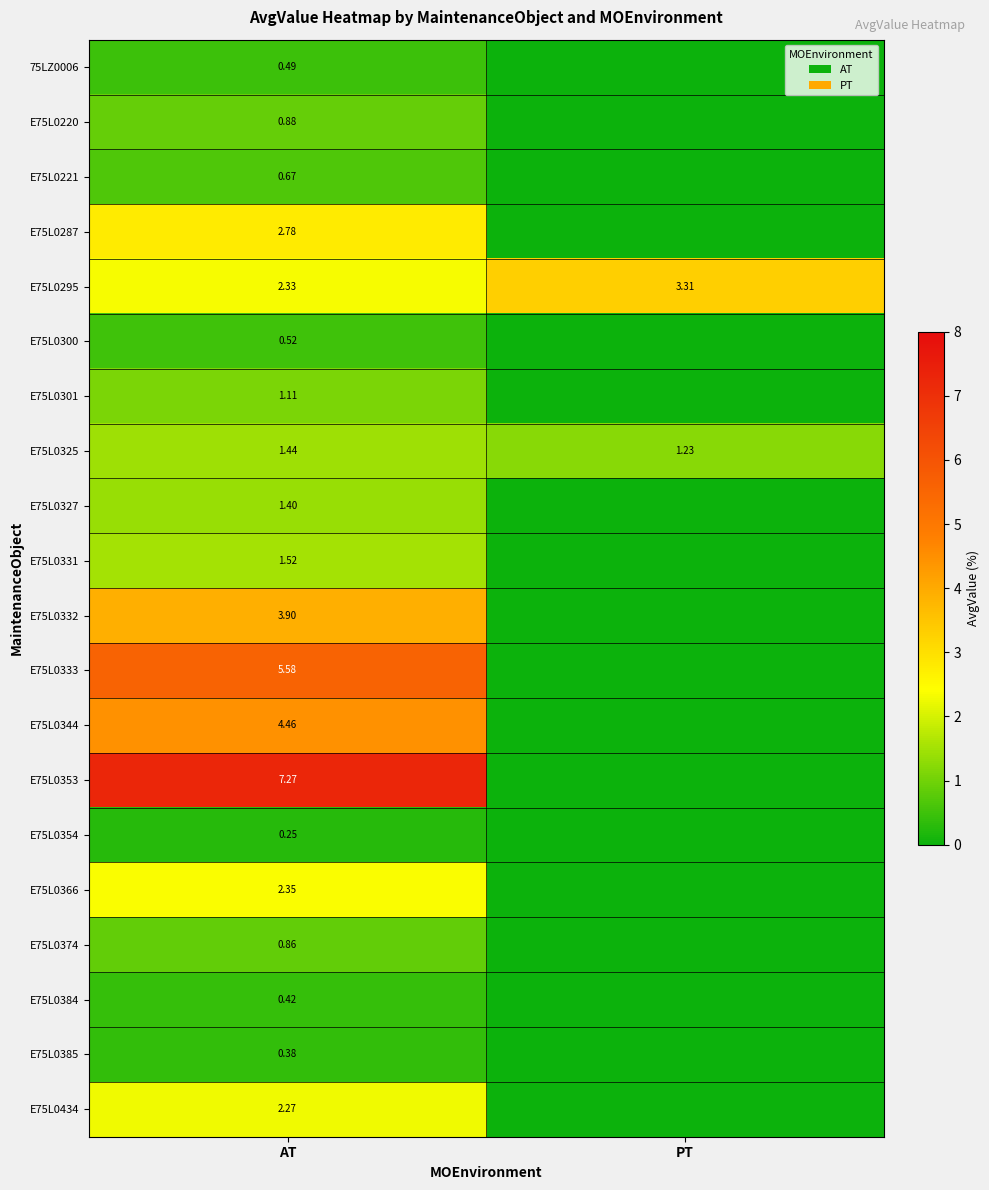

Where does the E75L0295 series first go above 3?

PT